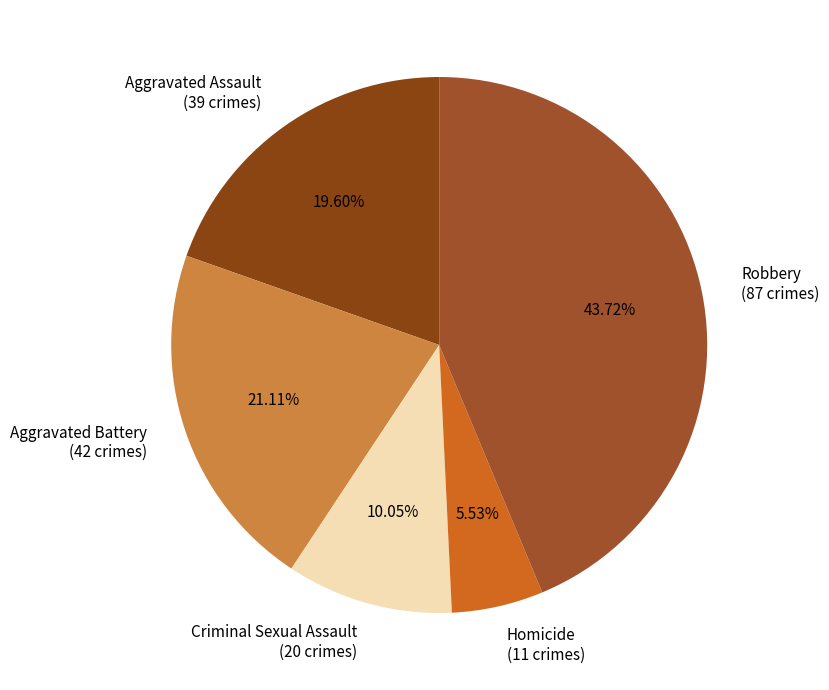

Approximately how many times larger is the value at Aggravated Assault compared to Aggravated Battery?

0.9